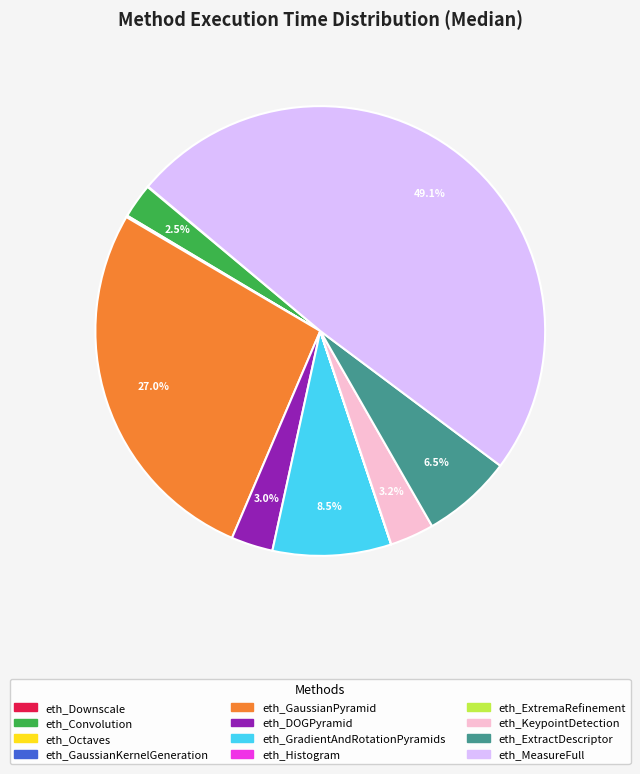

Which category has the biggest portion of the pie?

eth_MeasureFull